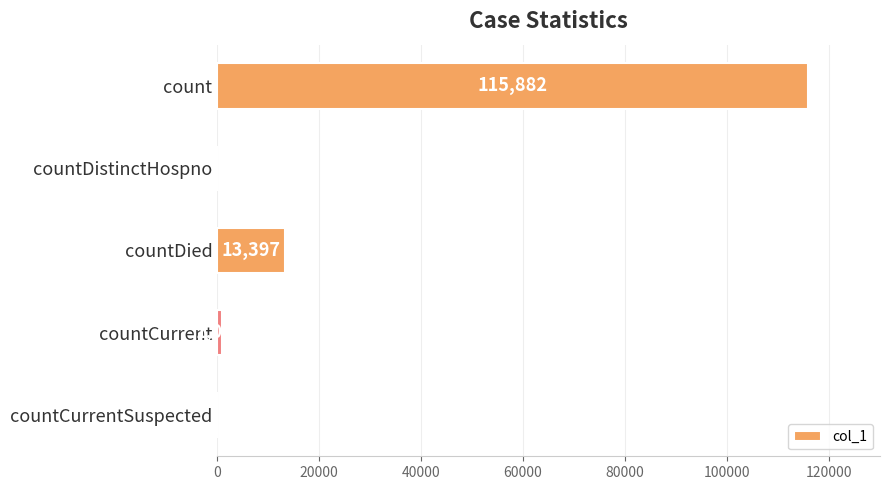

How many values are above zero?

3